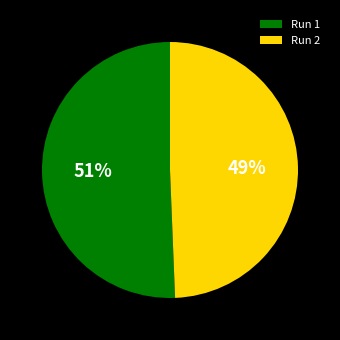

Do Run 1 and Run 2 together represent more than half of the pie?

Yes